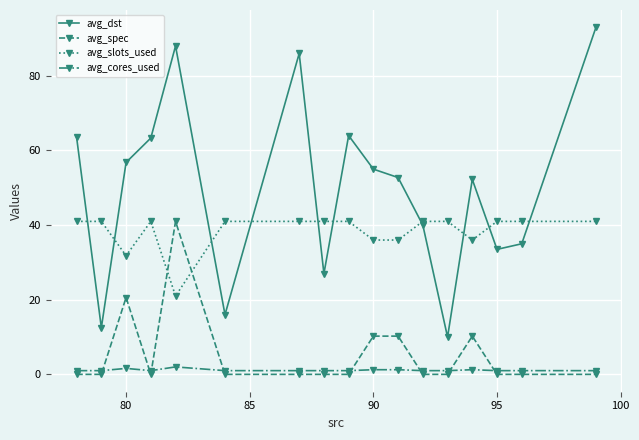

Which series has the largest range (max minus min)?

avg_dst